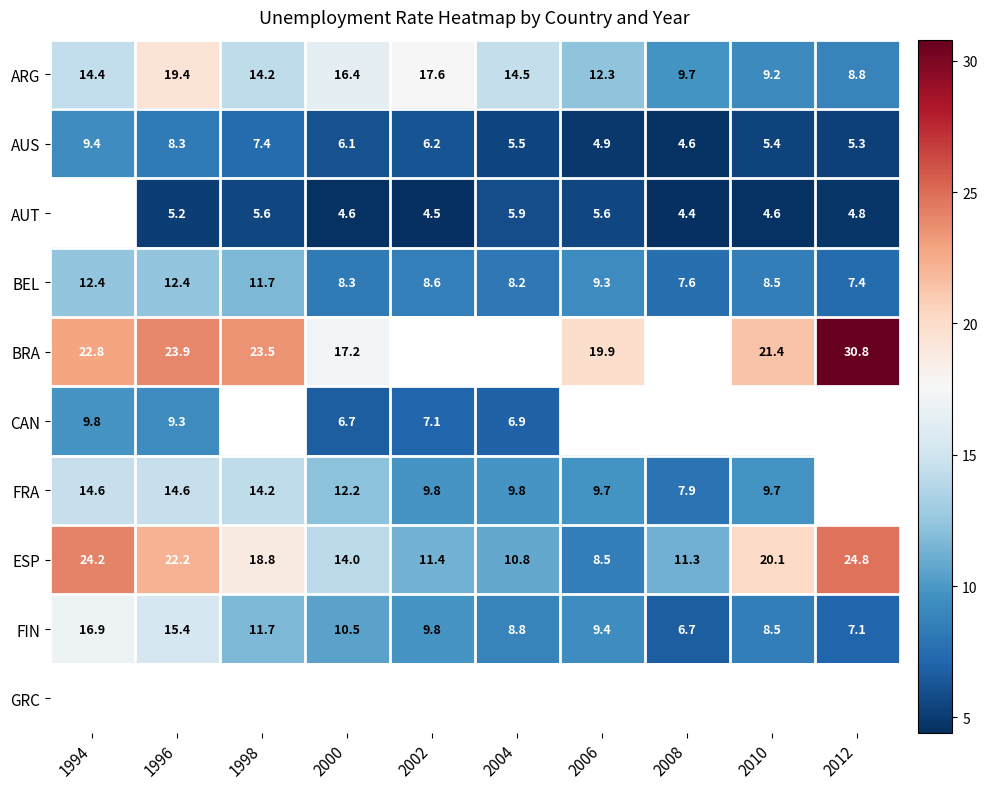

The value of AUS at 2000 is 6.1. True or false?

True